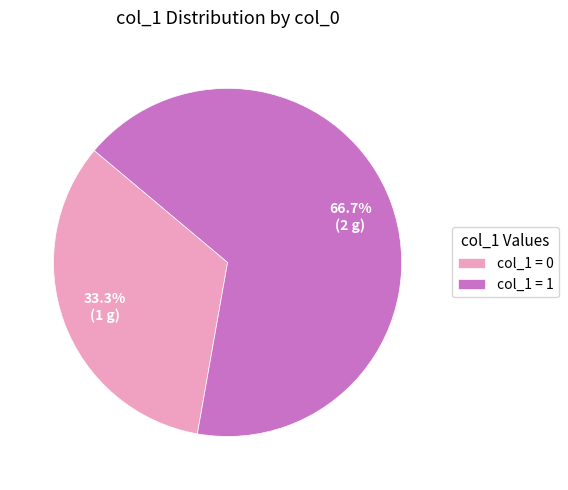

Does col_1 = 1 account for over 50% of the chart?

Yes